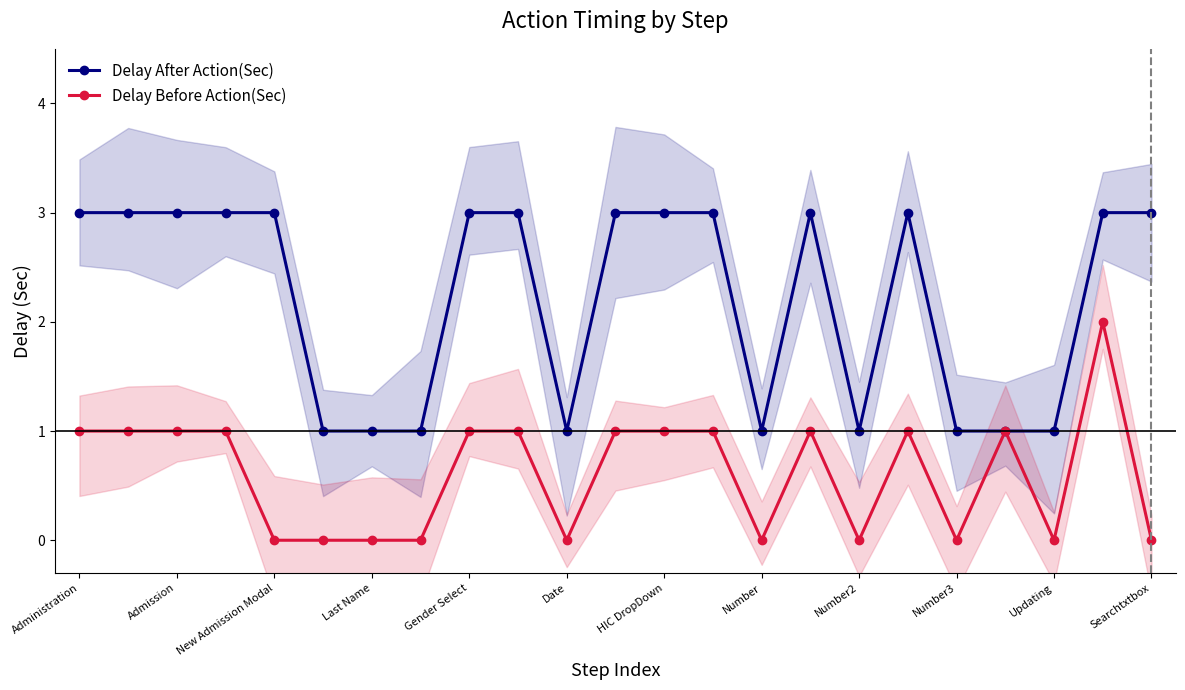

What is the difference between the second highest and minimum values in the Delay After Action(Sec) series?

2